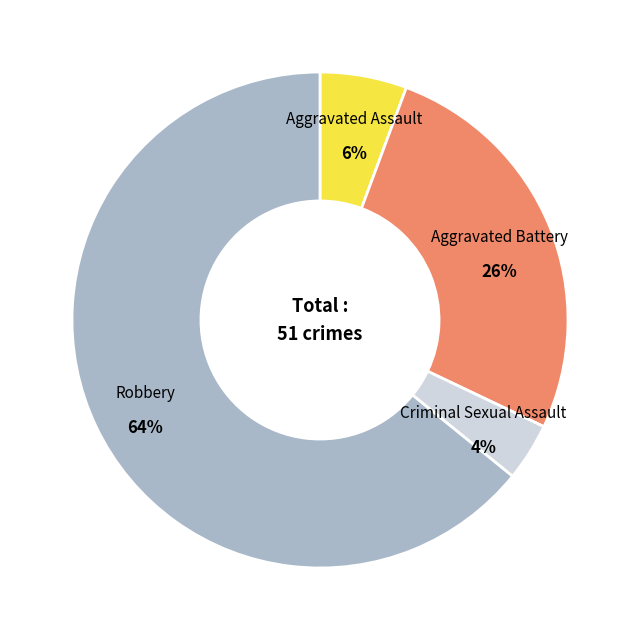

How many slices are in this pie chart?

4